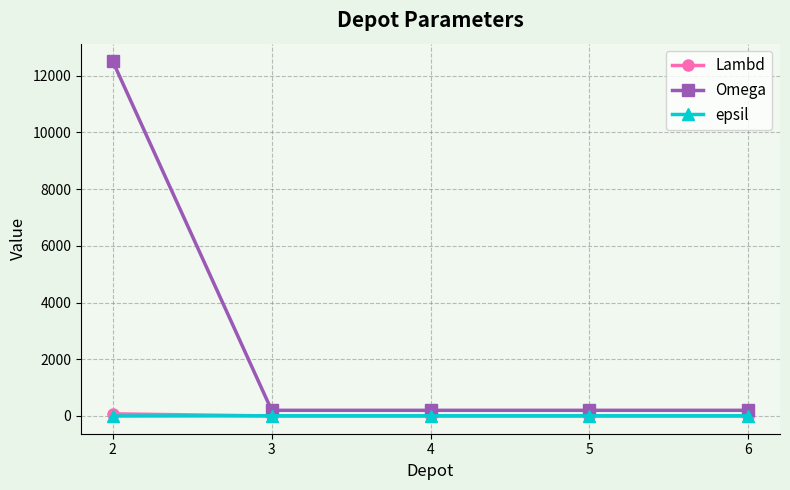

True or false: Omega has a value of 200 at 6.

True